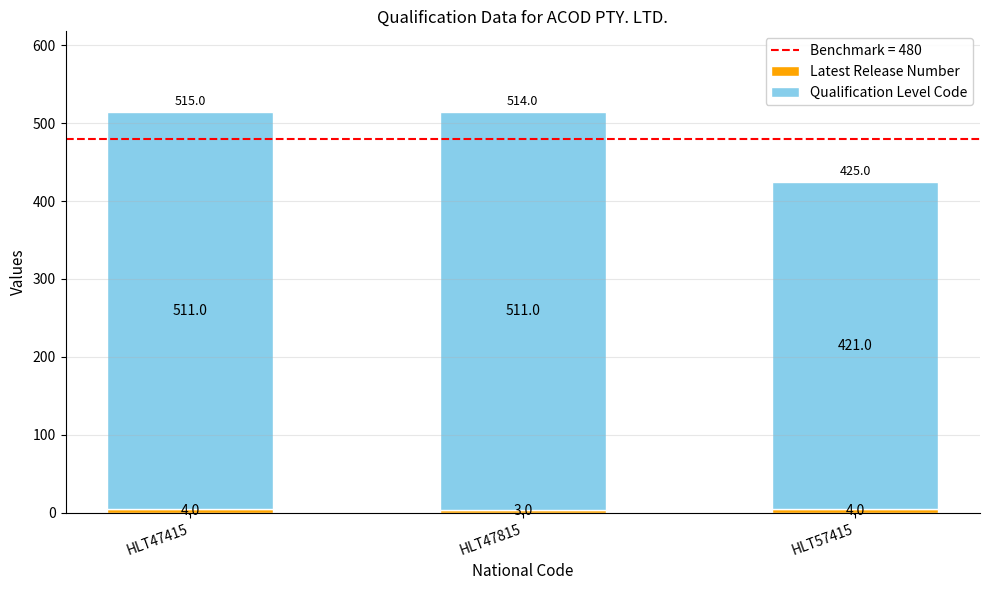

At which category is the sum across all series the highest?

HLT47415